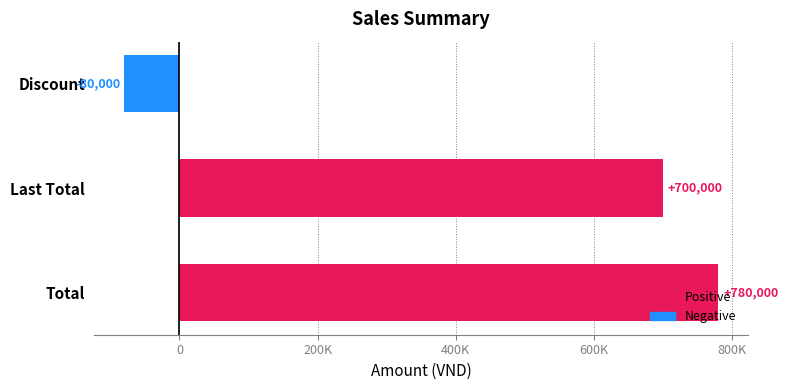

Read the value at Discount, to the nearest 10.

-80000